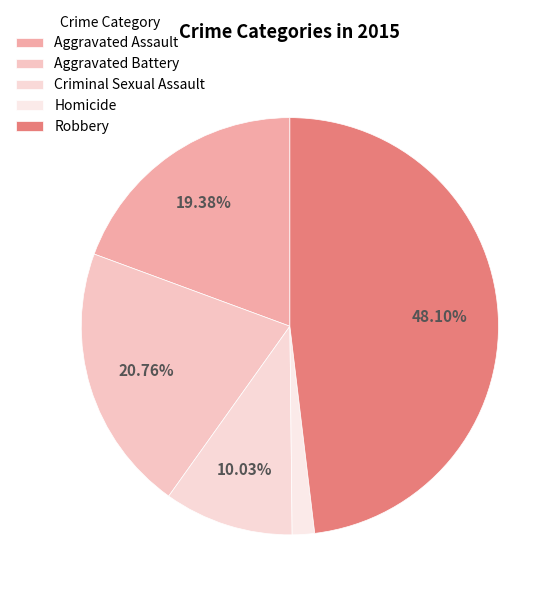

What percentage is the Aggravated Assault slice, to the nearest percent?

19%